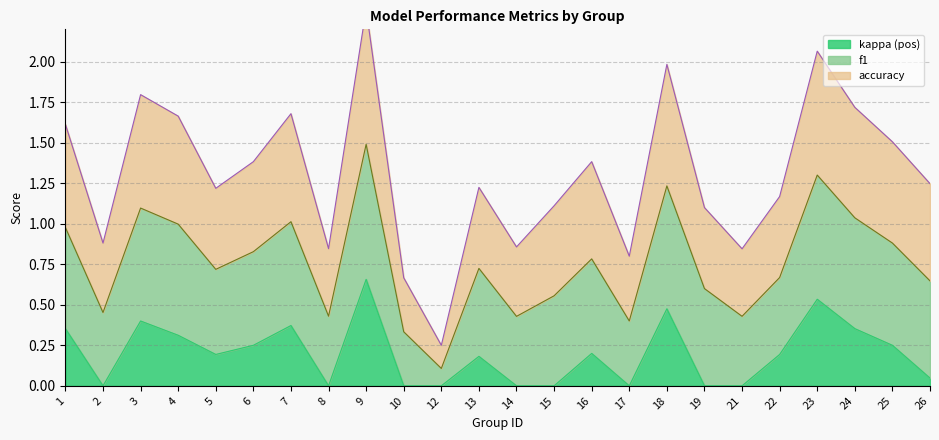

What is the total value across all series at 24?

1.7